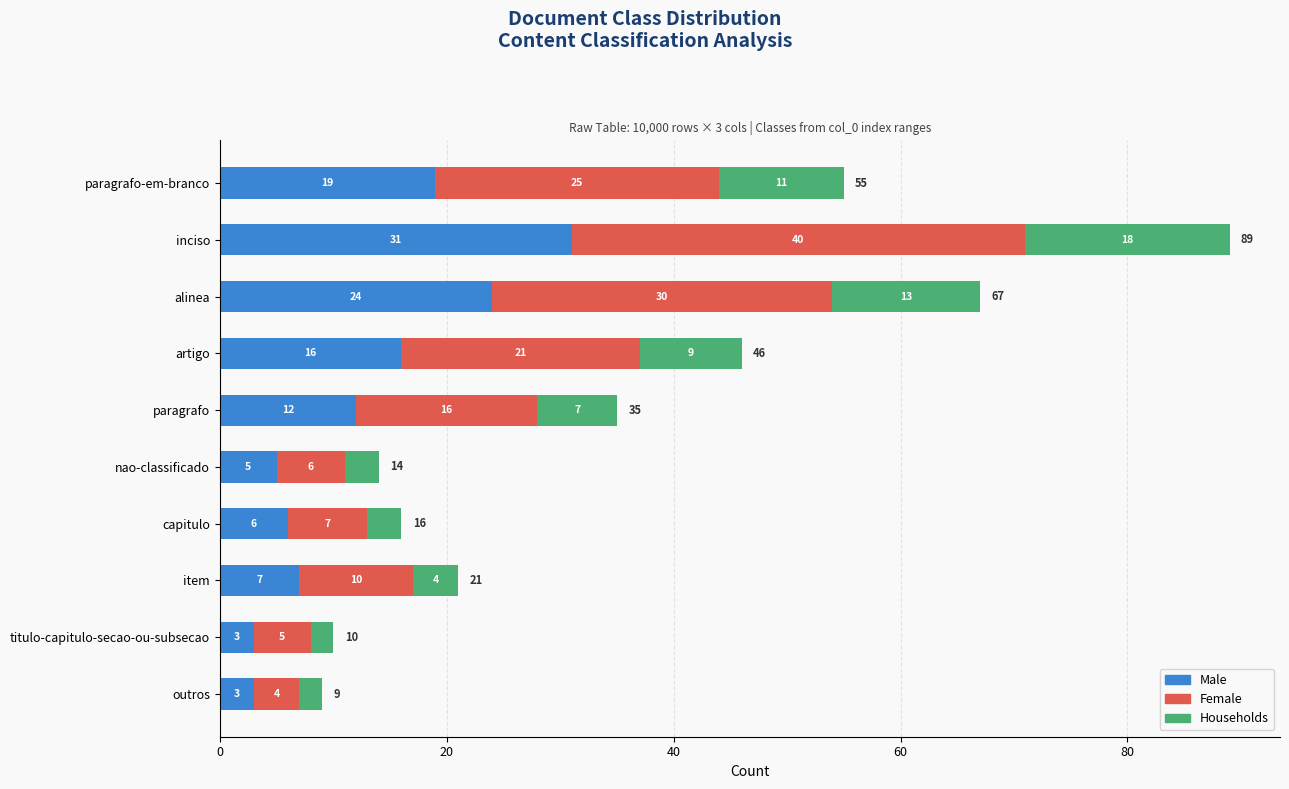

Which category has the highest value in the Male series?

inciso